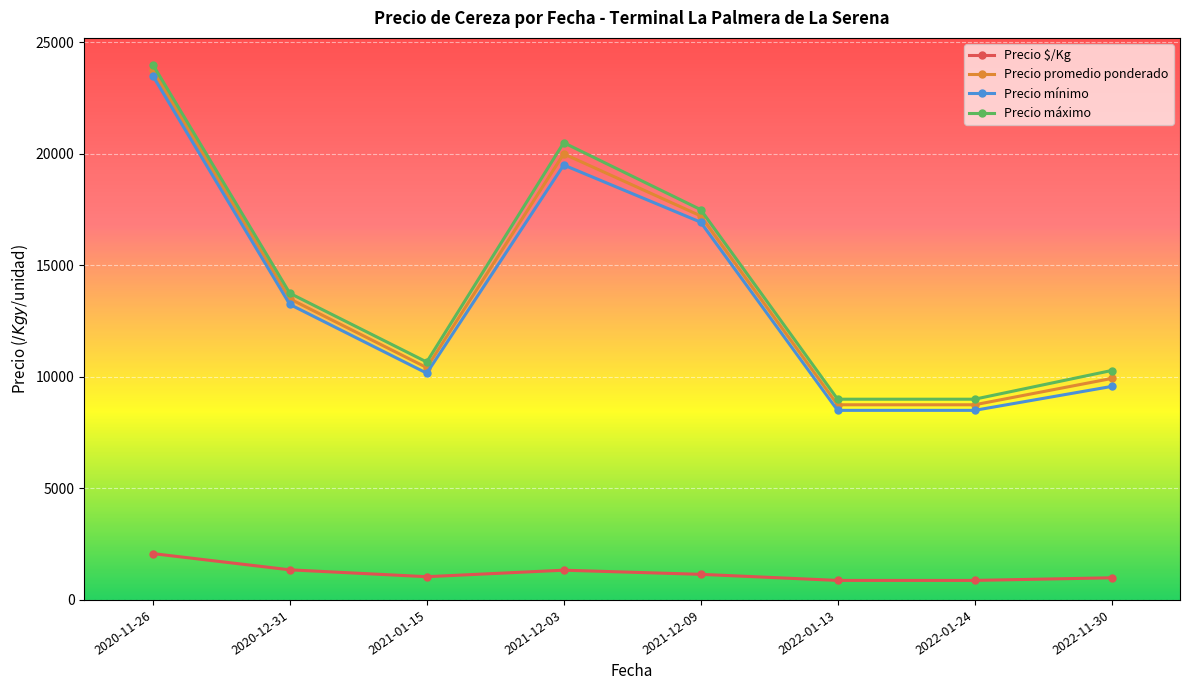

The Precio mínimo series shows 23680 at 2021-12-09. True or false?

False